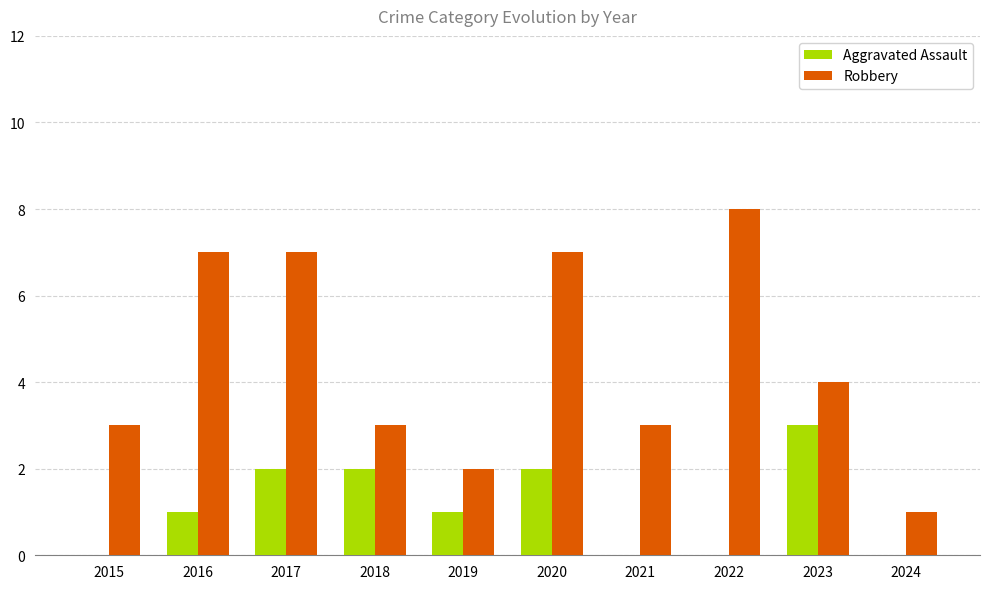

What is the highest value of the Aggravated Assault series?

3